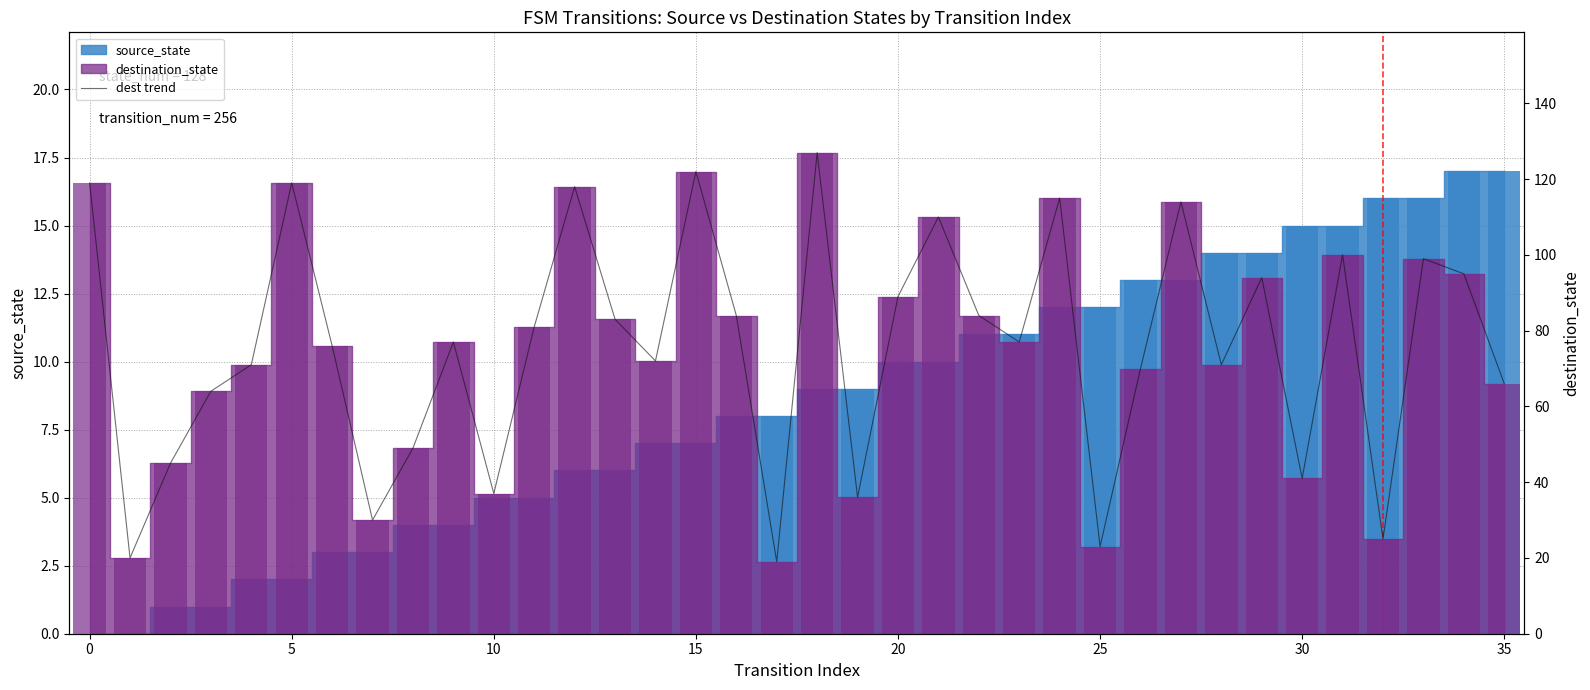

What is the smallest value displayed?

19